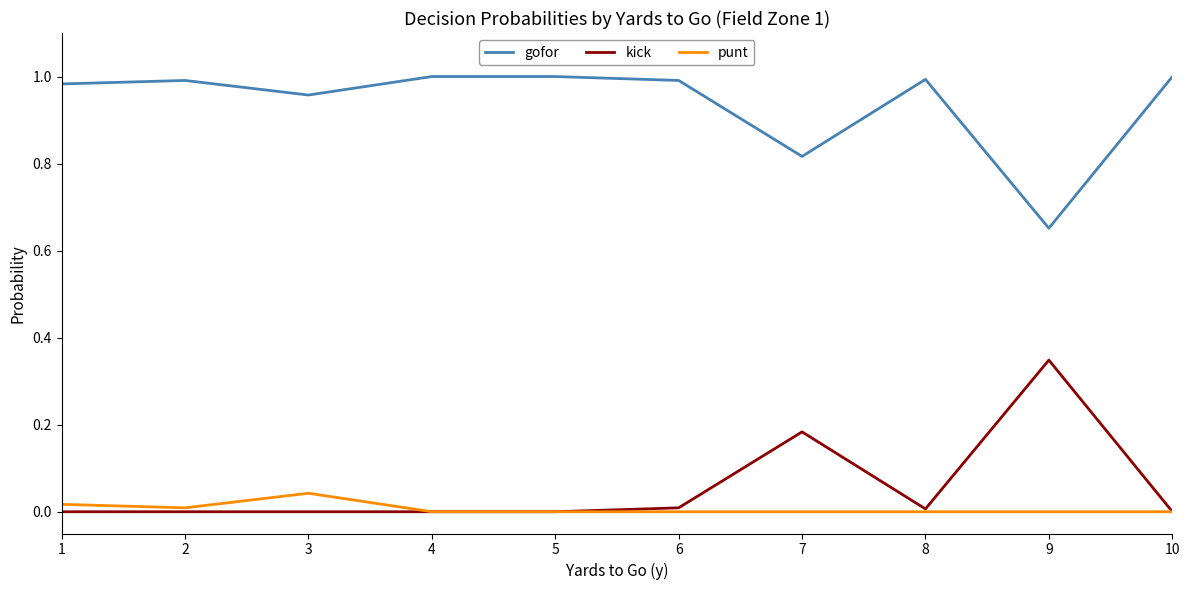

What is the sum of all punt values?

0.1